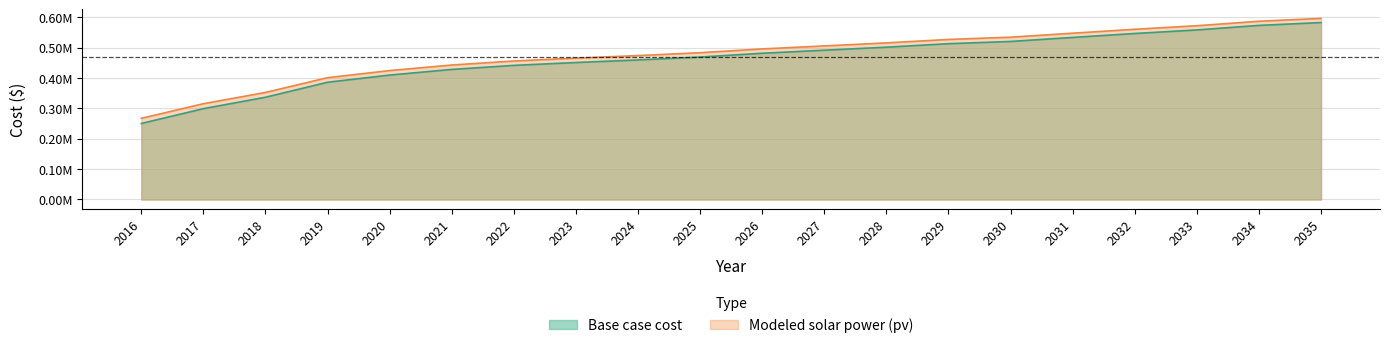

Reading left to right, list all the values displayed in this chart.

Base case cost: 2016=250274.9	2017=299110.1	2018=336674.5	2019=386054.1	2020=409693.2	2021=428213.7	2022=441562.0	2023=451011.1	2024=459439.3	2025=468995.5	2026=481553.4	2027=491501.4	2028=501511.9	2029=512941.8	2030=520358.0	2031=533575.5	2032=546592.2	2033=558313.6	2034=573183.2	2035=582598.1
Modeled solar power (pv): 2016=267293.9	2017=315413.8	2018=352456.0	2019=401142.1	2020=424495.8	2021=442814.6	2022=456042.9	2023=465432.5	2024=473821.8	2025=483321.1	2026=495785.6	2027=505679.8	2028=515637.8	2029=526998.0	2030=534401.1	2031=547533.4	2032=560466.8	2033=572124.6	2034=586896.7	2035=596286.5